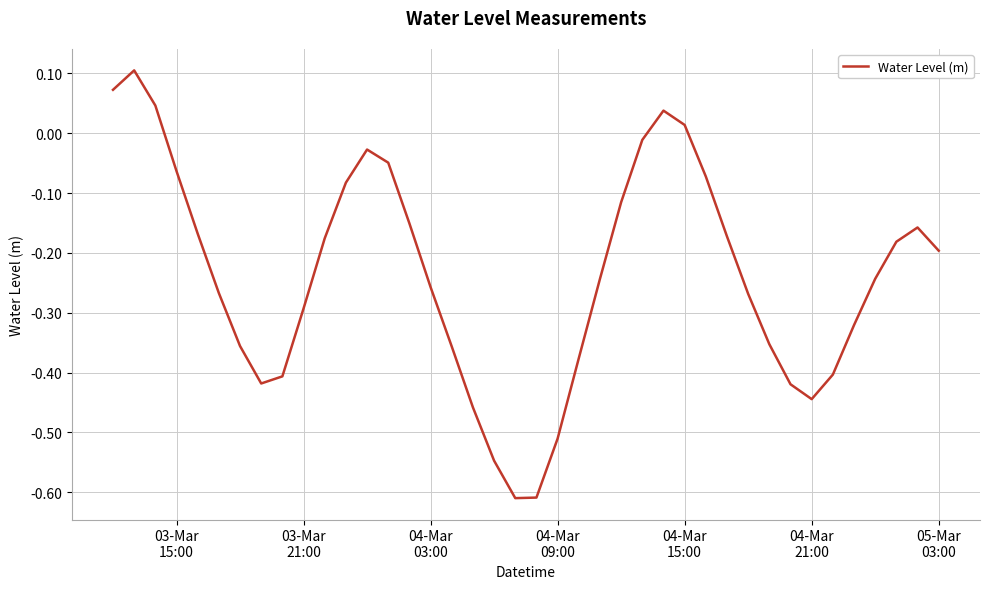

How many lines are shown in the chart?

1